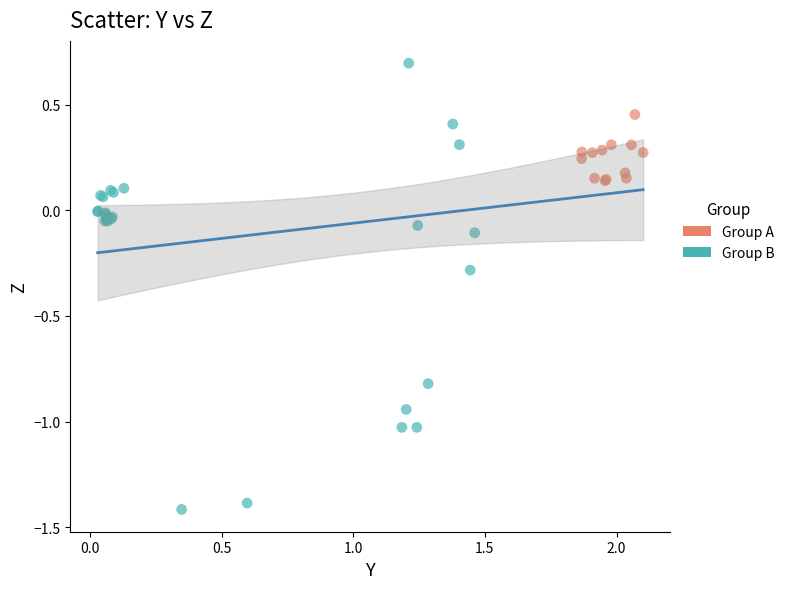

Which series reaches the maximum Y coordinate?

Group B